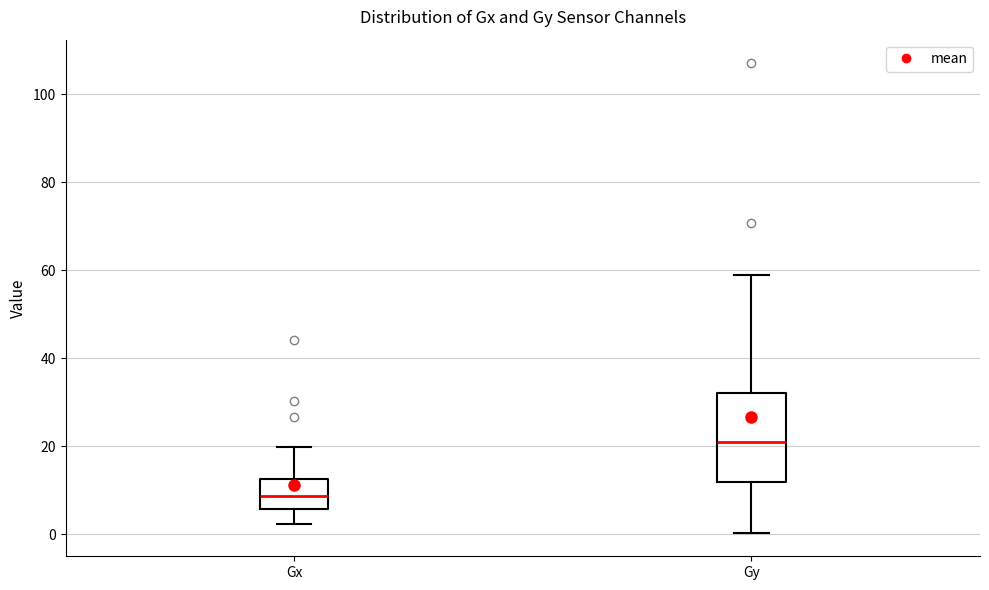

Which box has the highest median line?

Gy